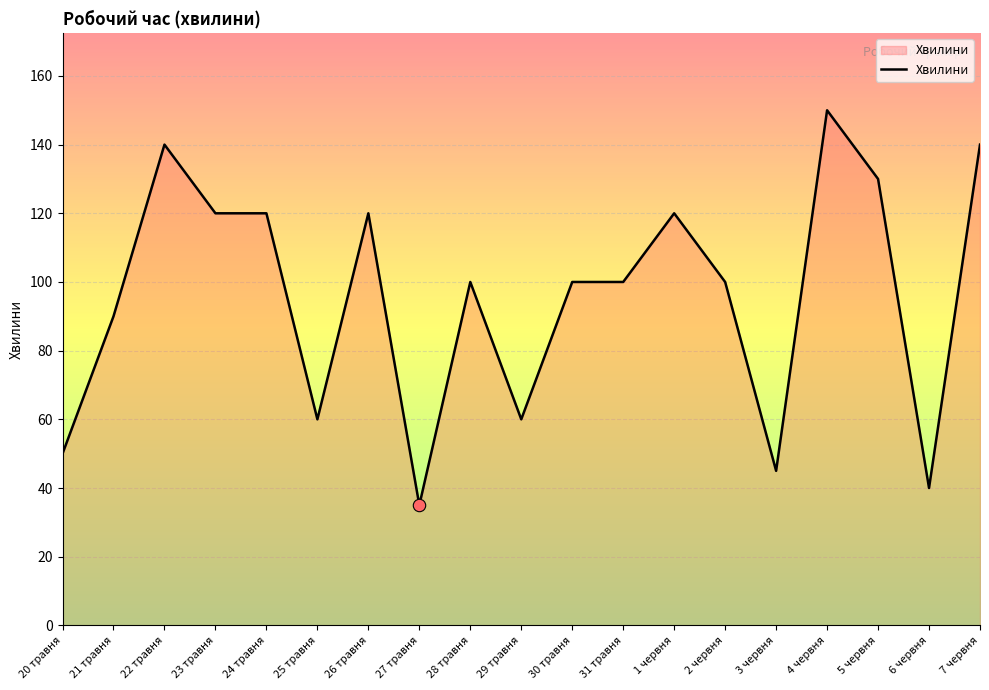

Which has a higher value, 24 травня or 22 травня?

22 травня